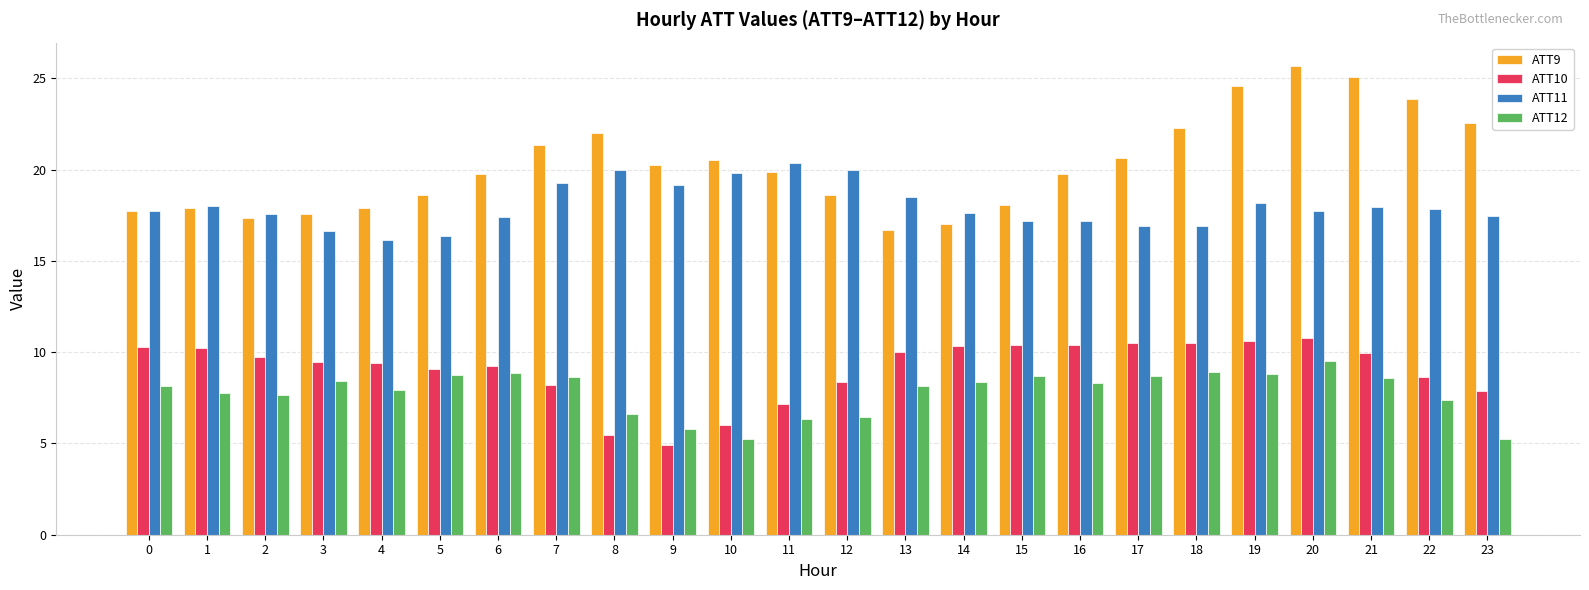

What is the difference between the maximum and minimum values in the ATT10 series?

5.8